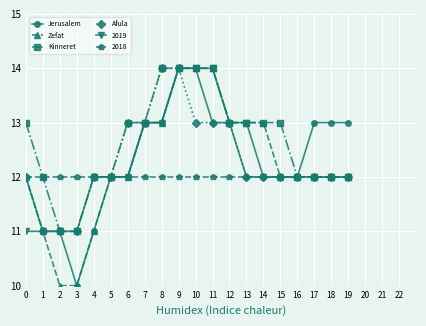

The value of Afula at 11 is 3. True or false?

False